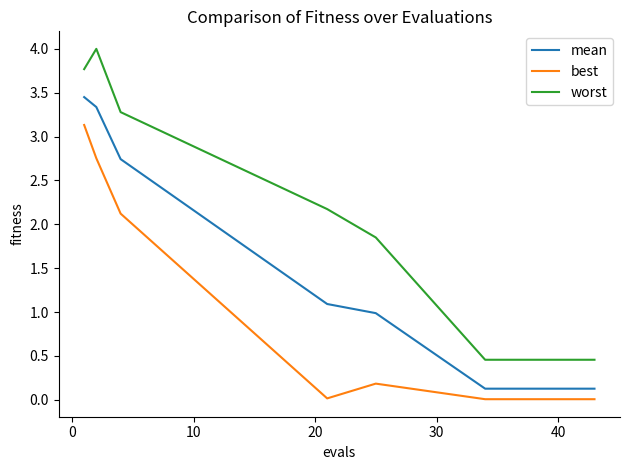

Which series has the largest range (max minus min)?

worst